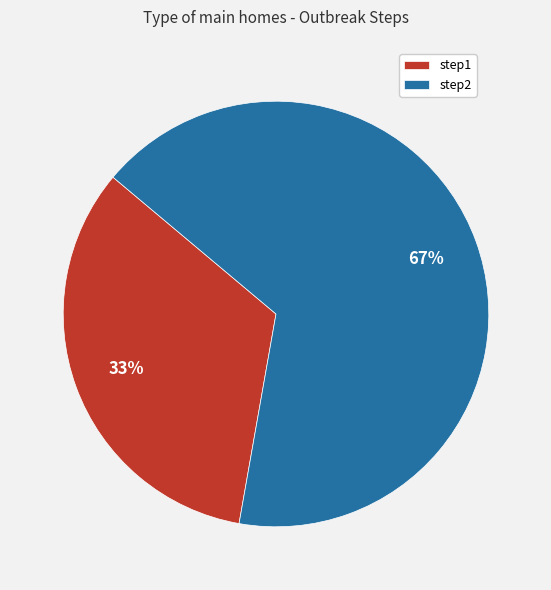

The step1 slice represents 28% of the pie. True or false?

False